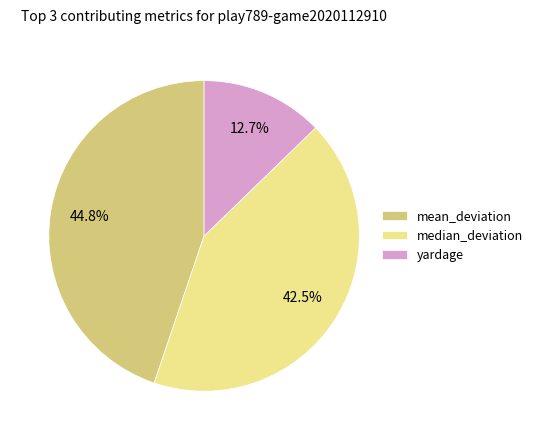

Rank the categories by value from lowest to highest.

yardage, median_deviation, mean_deviation